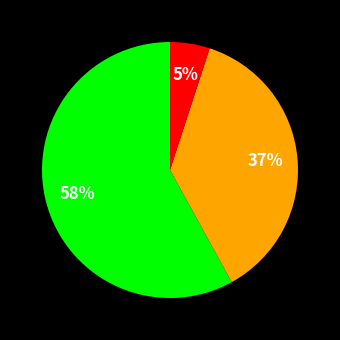

Is there any slice that represents more than half of the pie?

Yes